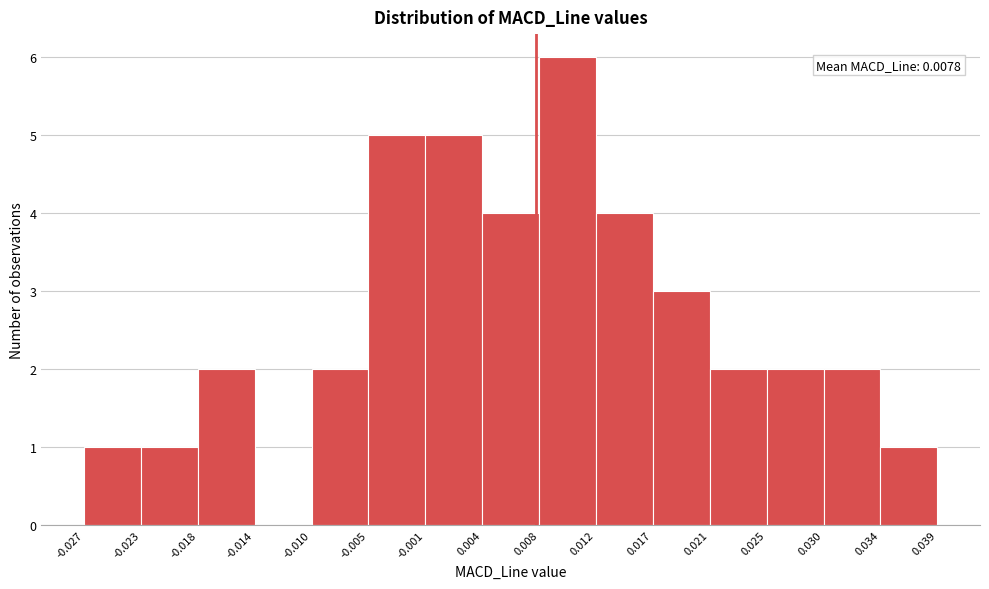

Which range on the x-axis has the tallest bar?

0.008 to 0.012